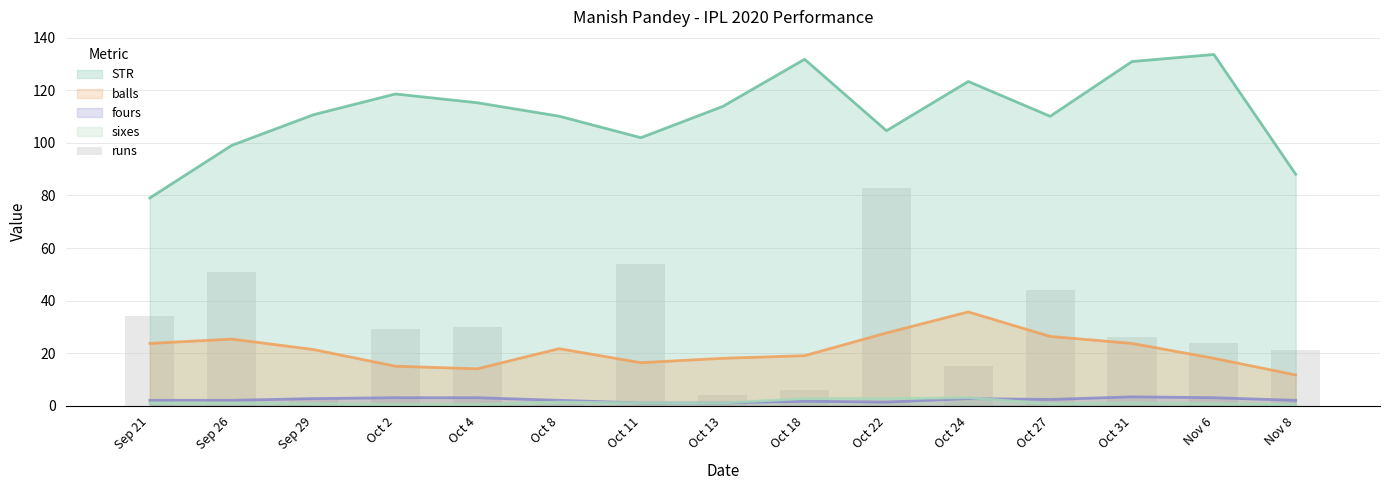

Are the bars horizontal?

No